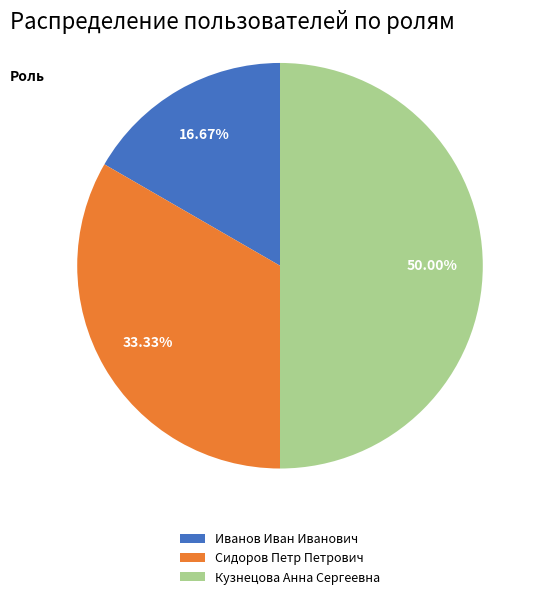

Which slice is the largest?

Кузнецова Анна Сергеевна